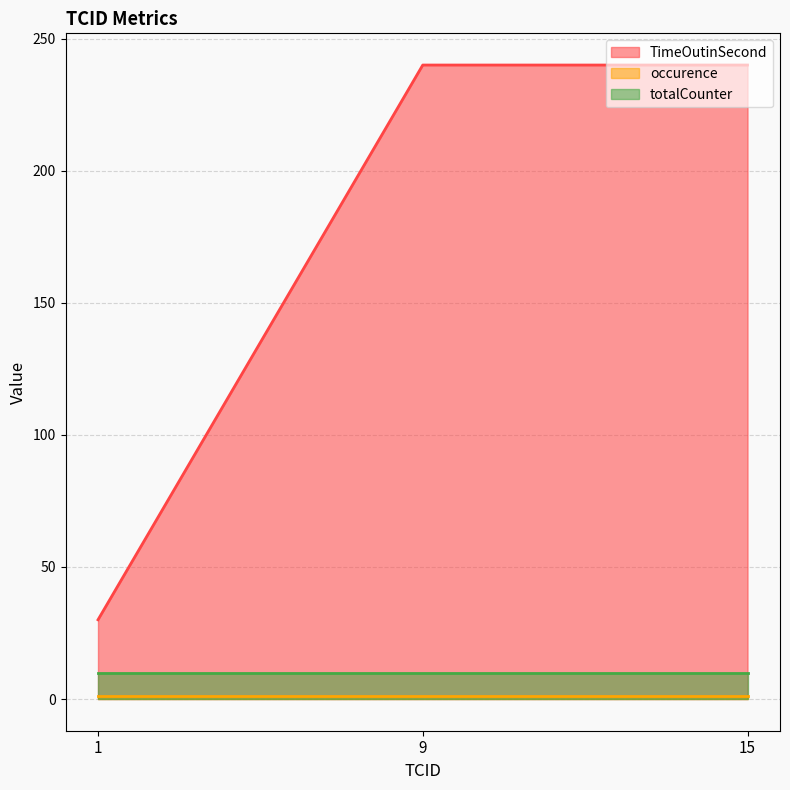

Reading right to left, transcribe all the data shown in this chart.

TimeOutinSecond: 15=240	9=240	1=30
occurence: 15=1	9=1	1=1
totalCounter: 15=10	9=10	1=10